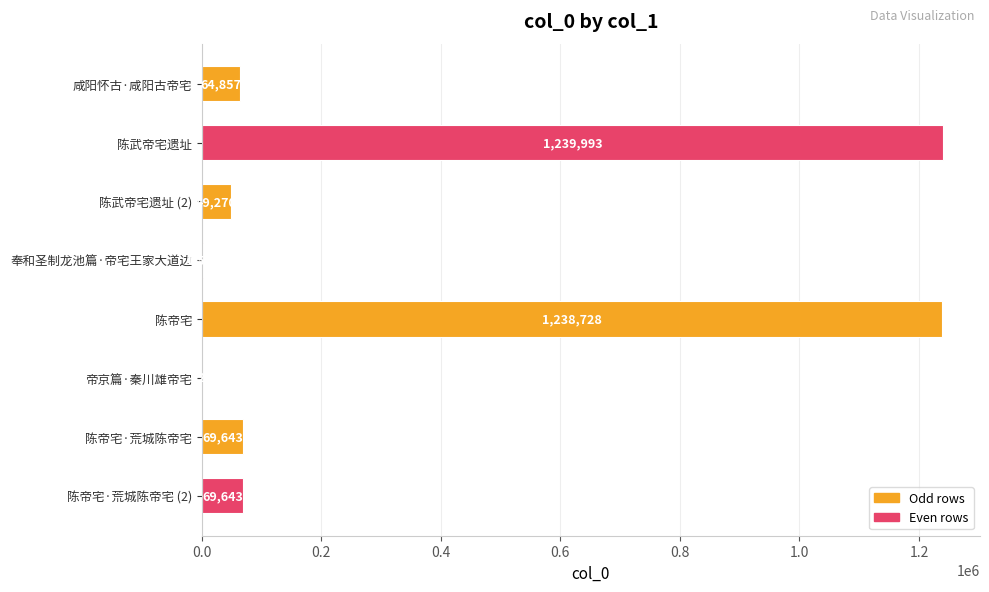

Approximately how many times larger is the value at 陈武帝宅遗址 (2) compared to 陈帝宅·荒城陈帝宅 (2)?

0.7